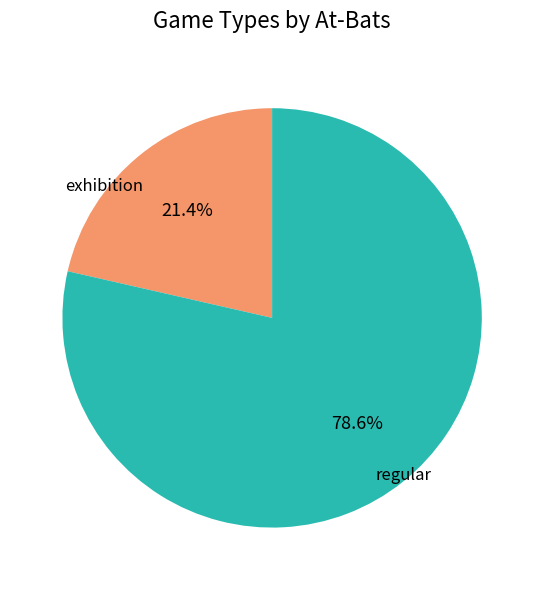

Is there a majority slice in this chart?

Yes